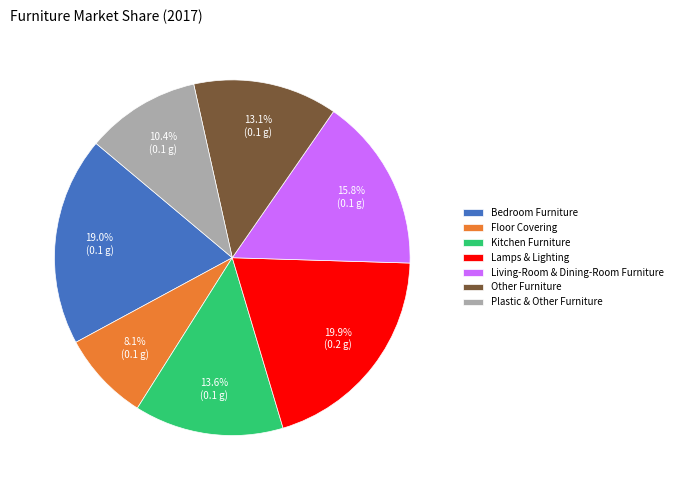

Is Bedroom Furniture the majority of the pie?

No